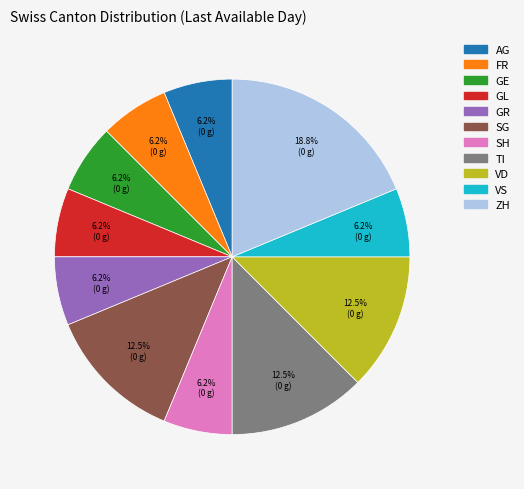

What percentage is NOT represented by TI?

87.5%